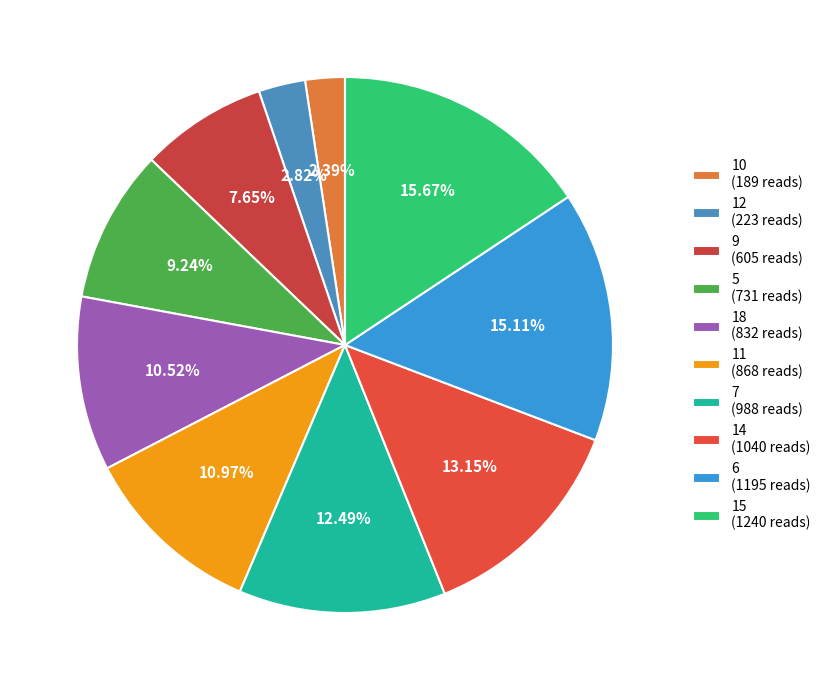

Count the number of slices in the pie.

10